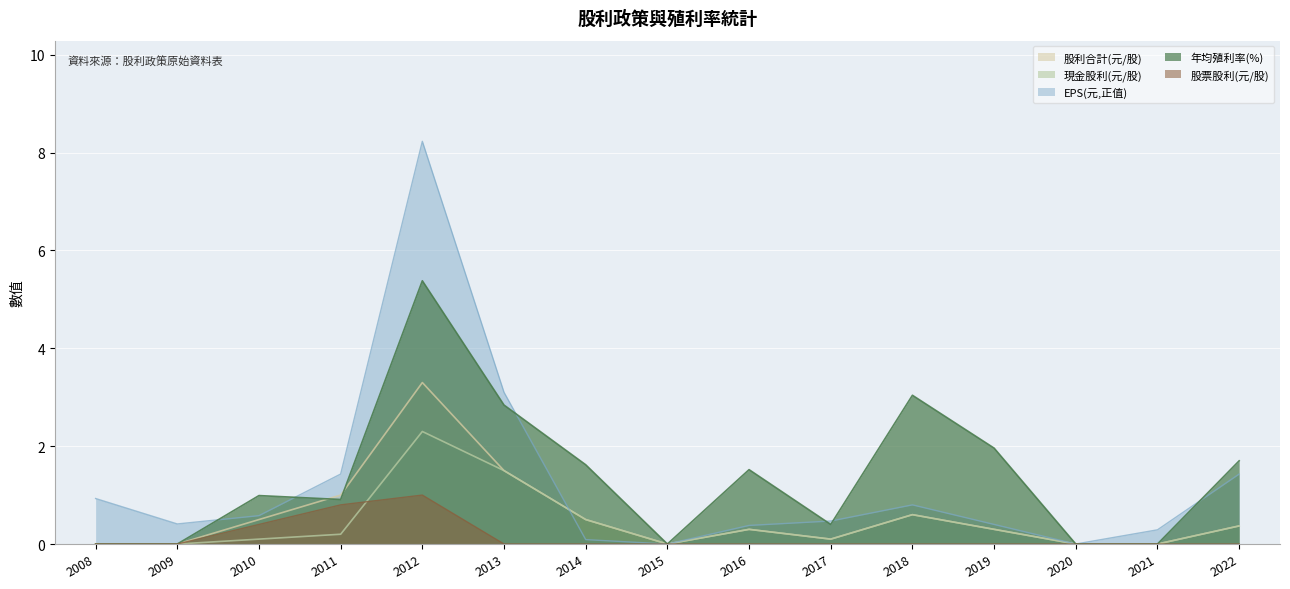

What is the maximum value shown in the chart?

8.2